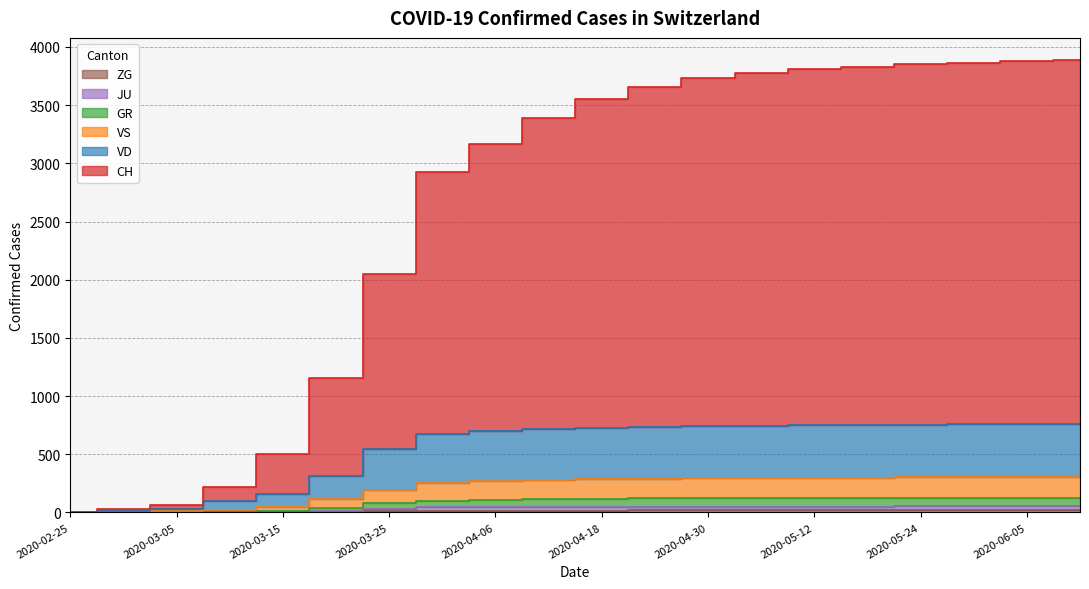

True or false: VD has more than 2 points higher than both neighbors.

False